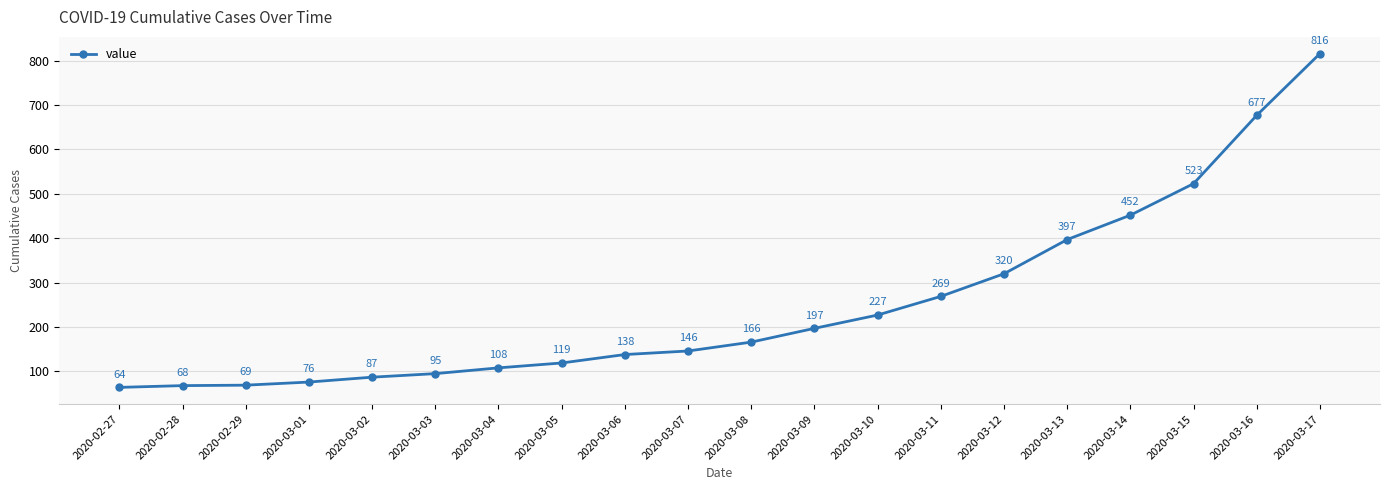

True or false: the data shows 40 at 2020-02-29.

False